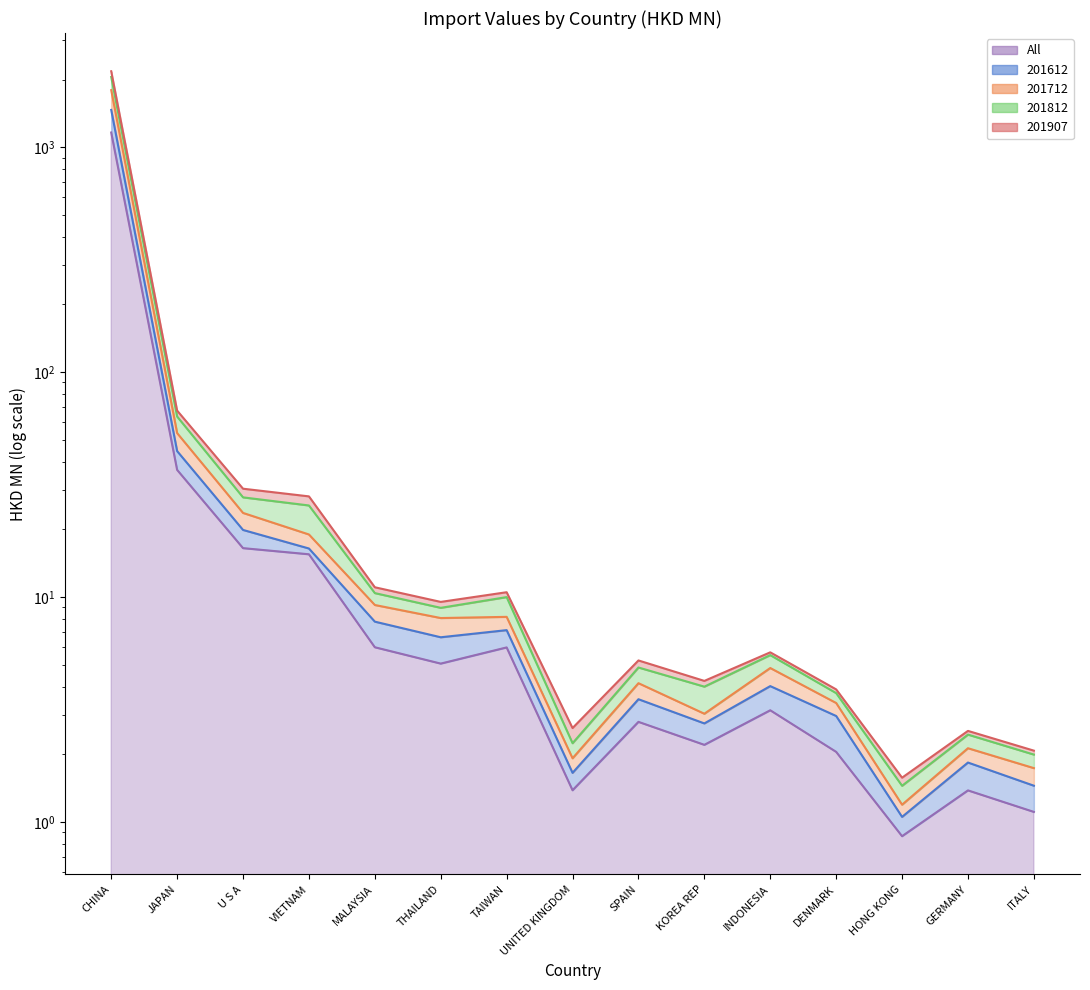

How many lines are shown in the chart?

5